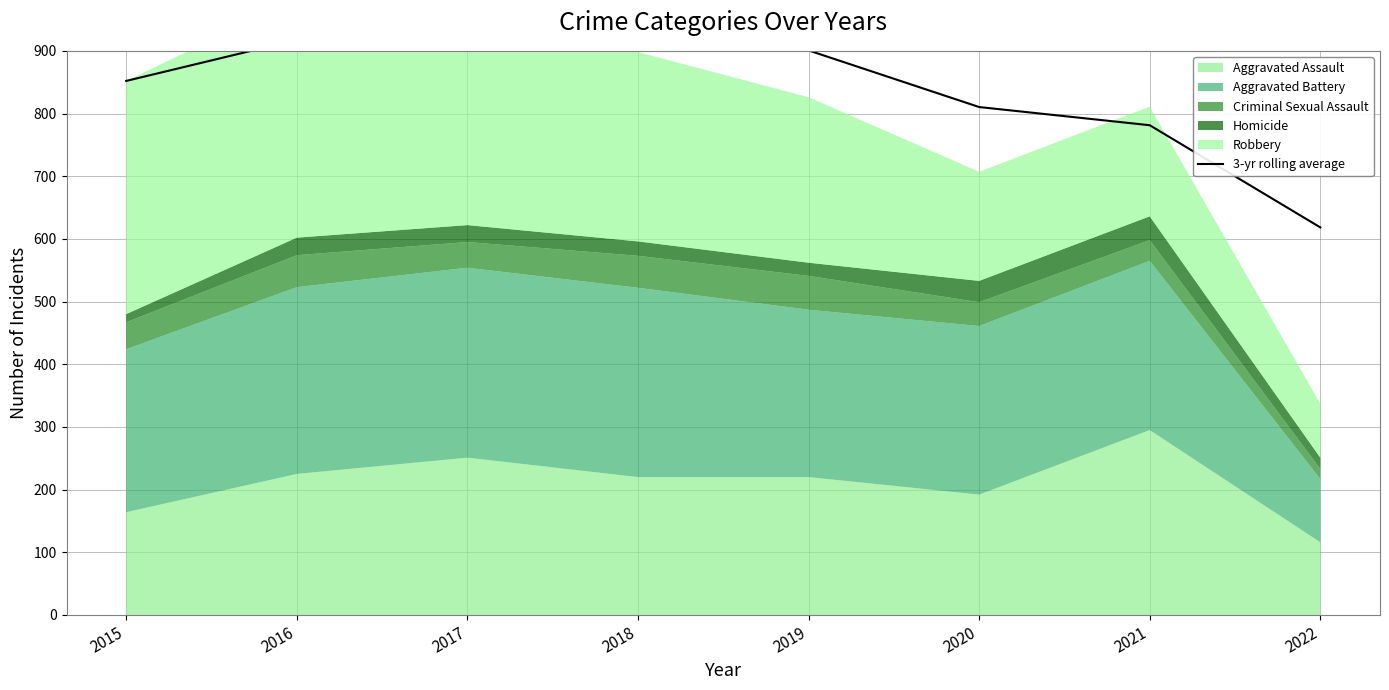

At which label does the data first exceed 900?

2016